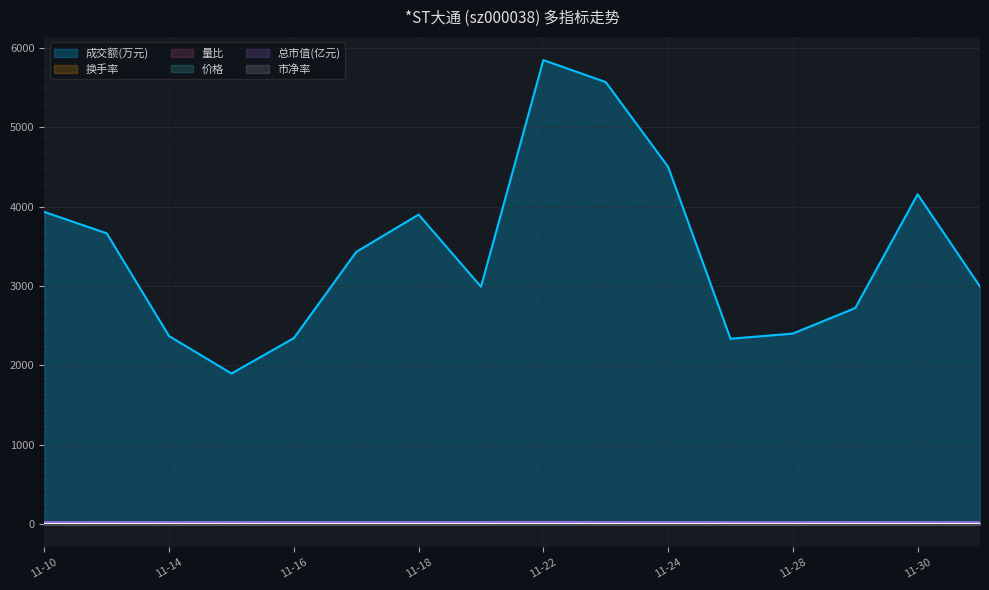

At which label does 价格 reach its minimum?

2022-12-01